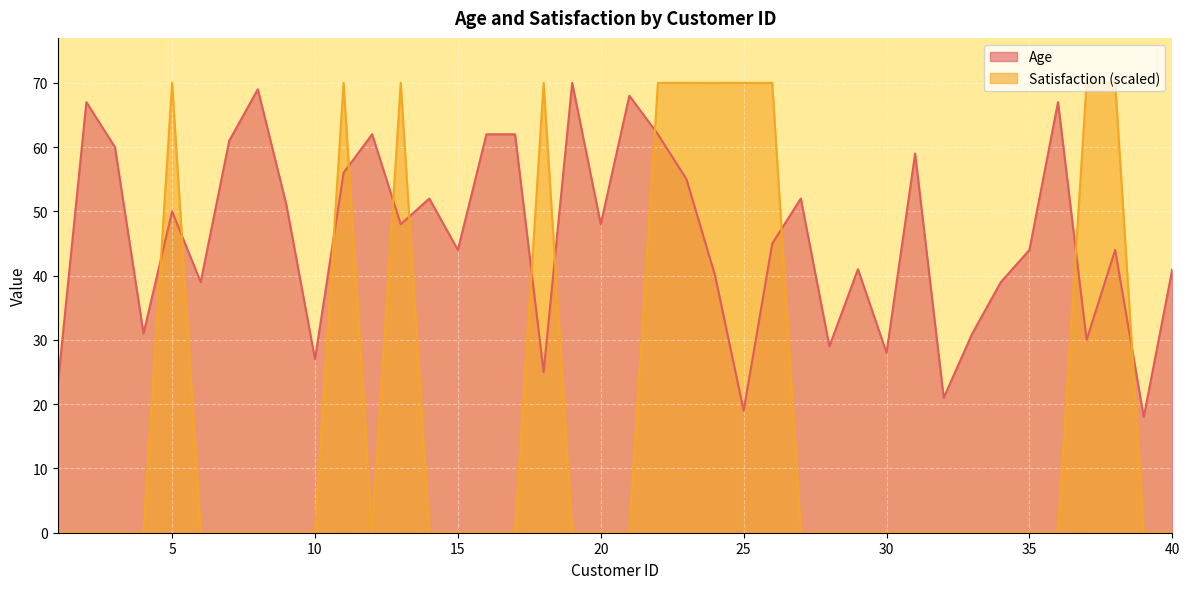

What is the difference between the maximum and minimum values in the Satisfaction series?

70